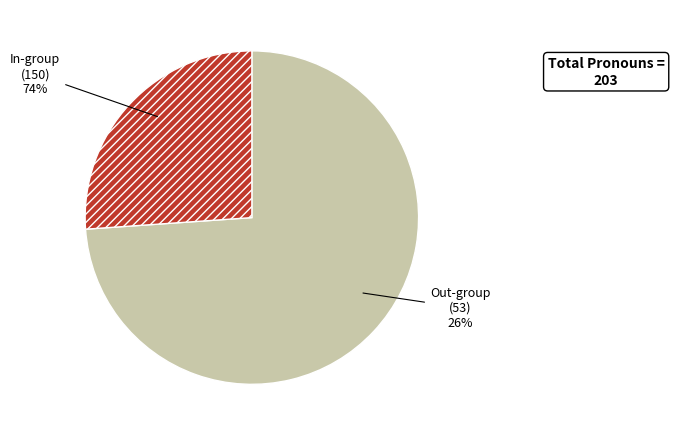

Which slice is the smallest?

Out-group